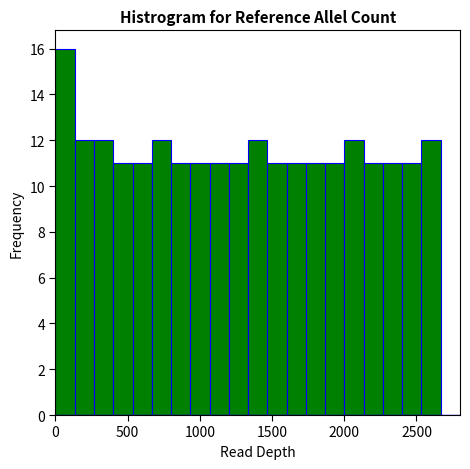

Read against the x-axis, roughly where is the centre of the tallest bar?

50